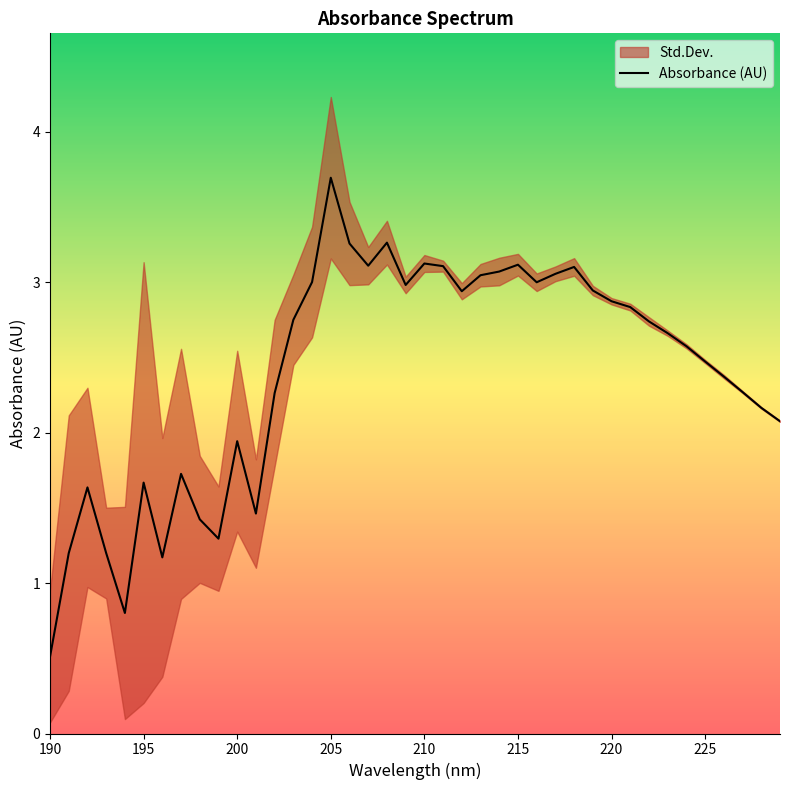

Count the number of categories in the chart.

40